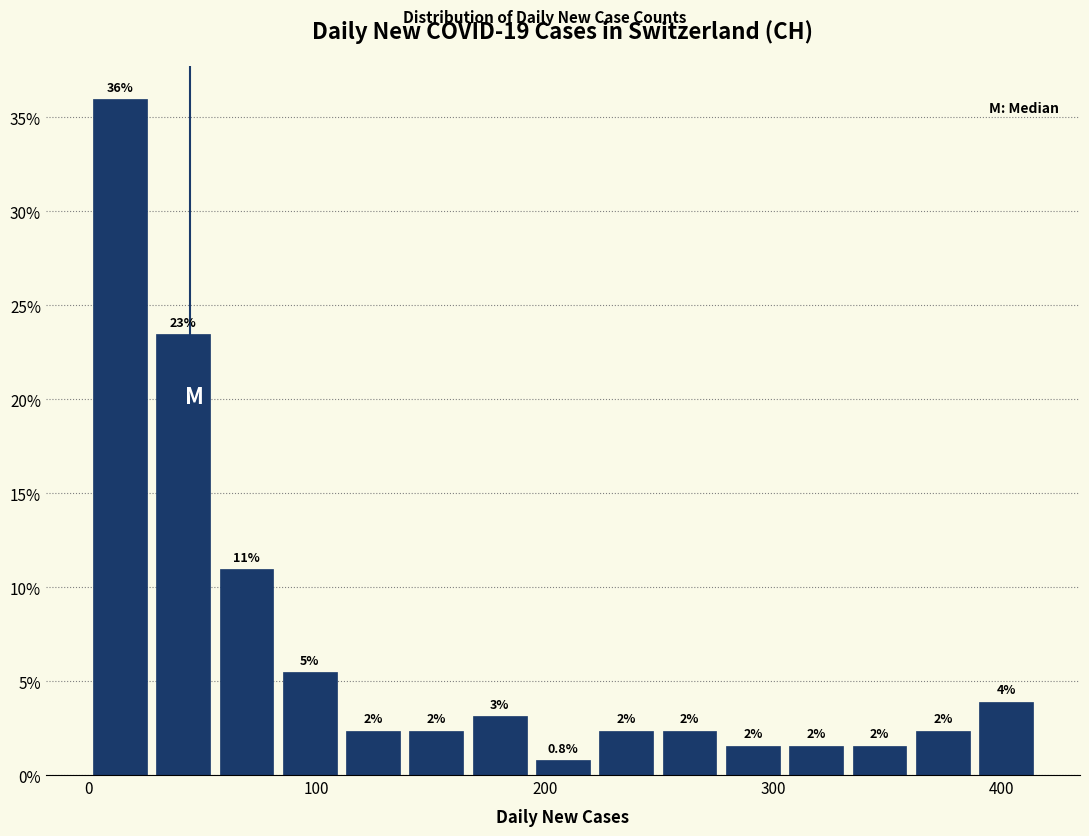

Read against the x-axis, roughly where is the centre of the tallest bar?

10